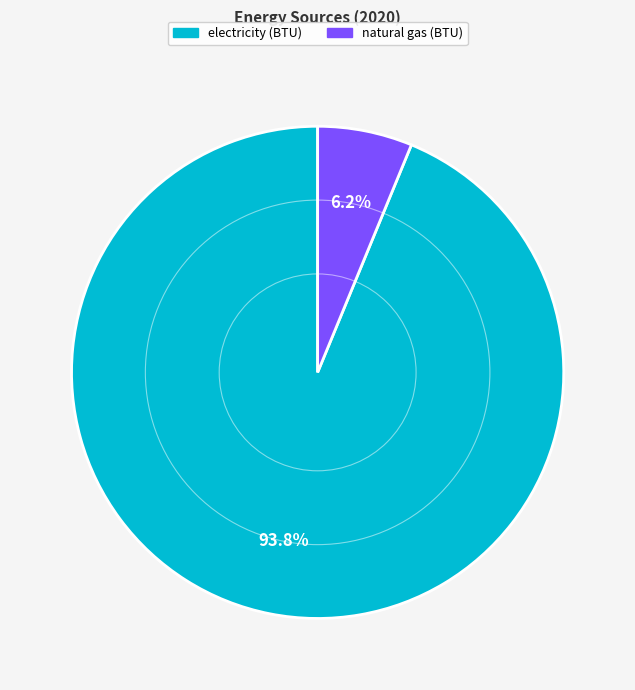

Which slice represents more than half of the pie?

electricity (BTU)